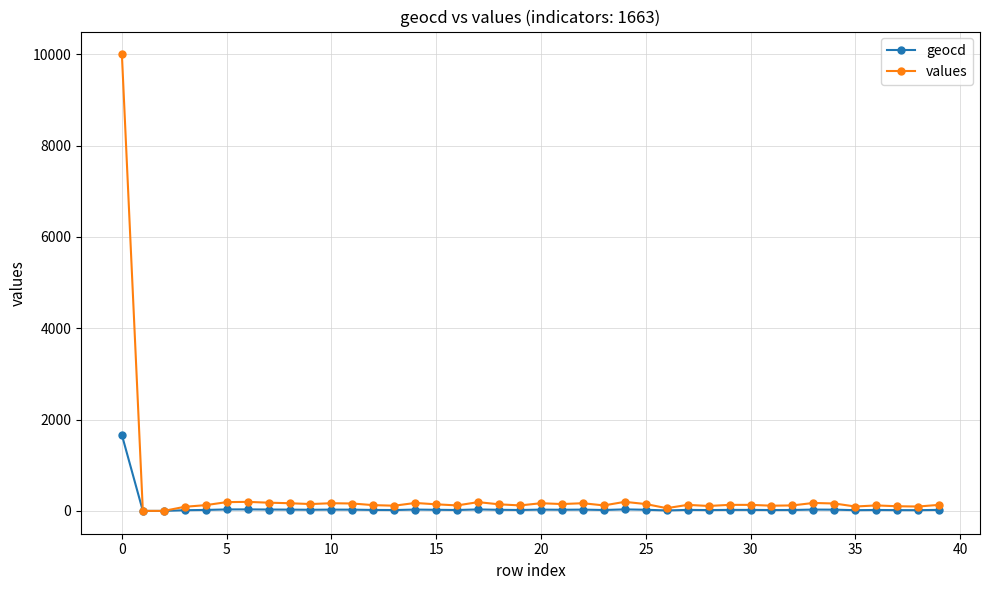

How many lines are shown in the chart?

2